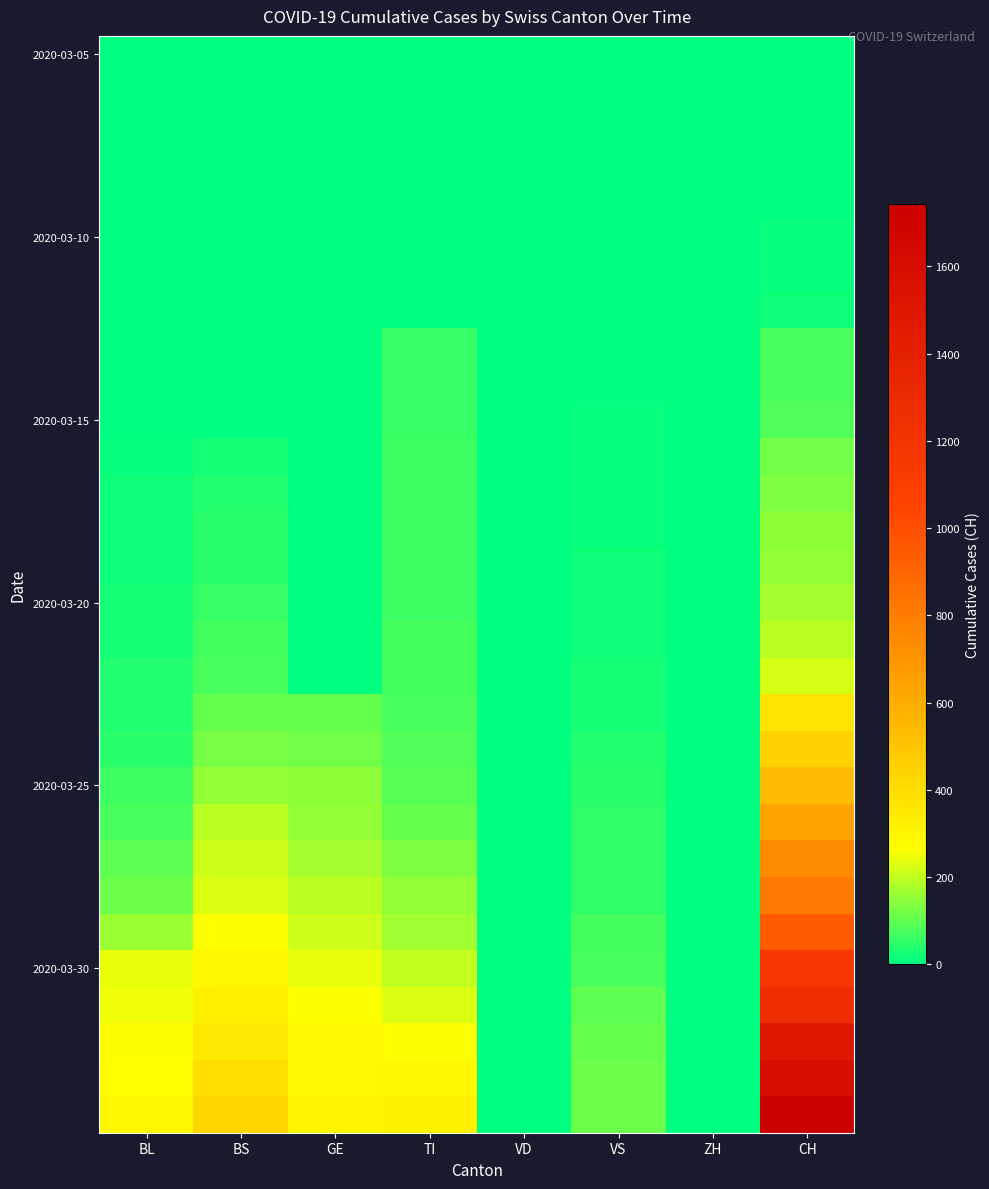

At which category is the sum across all series the highest?

CH